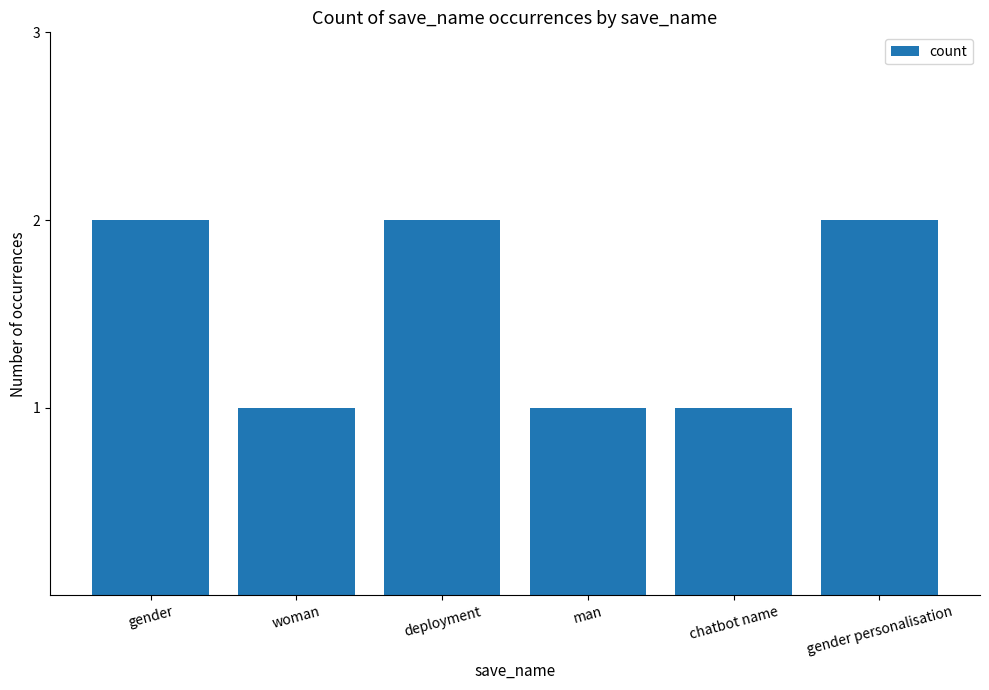

Are the bars grouped side by side (vs. stacked)?

No